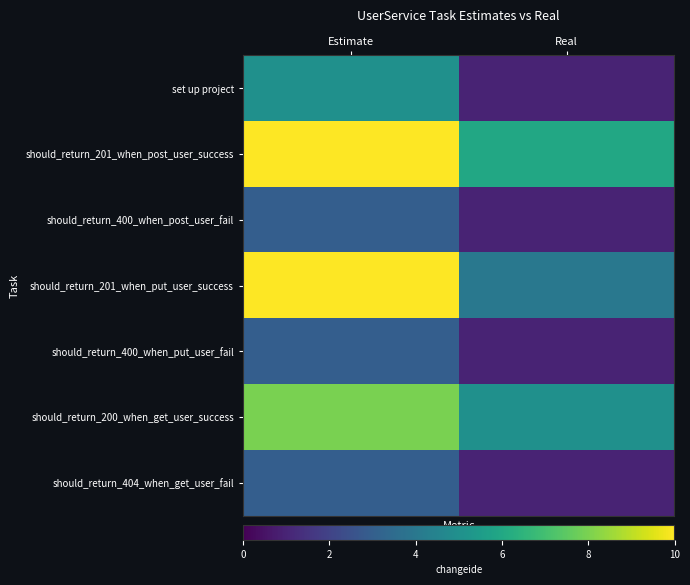

Between Estimate and Real, which is larger?

Estimate